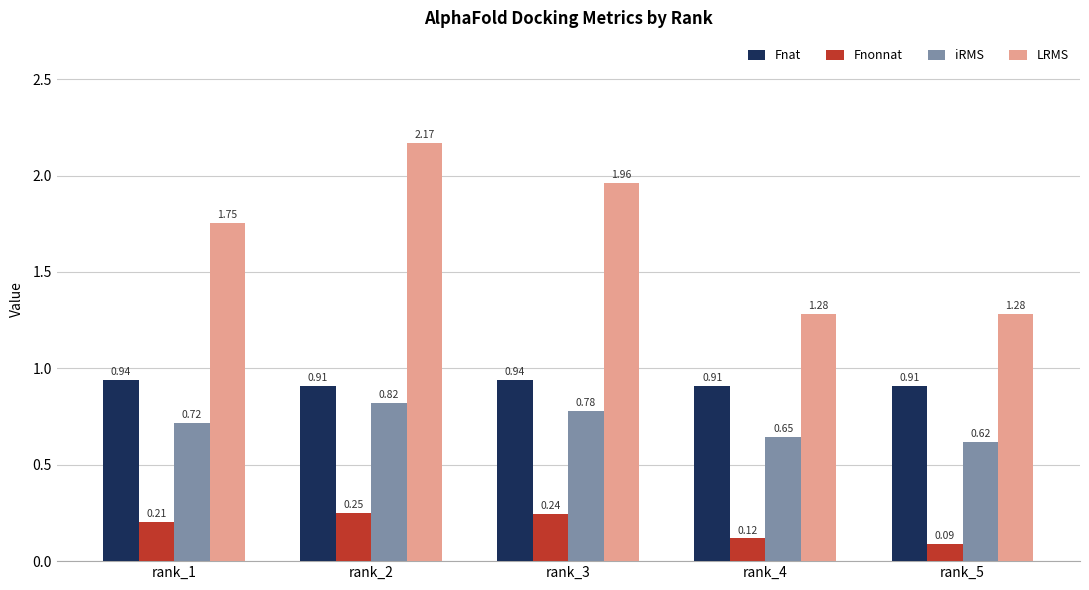

List the series in order of their peak value, highest first.

LRMS, Fnat, iRMS, Fnonnat